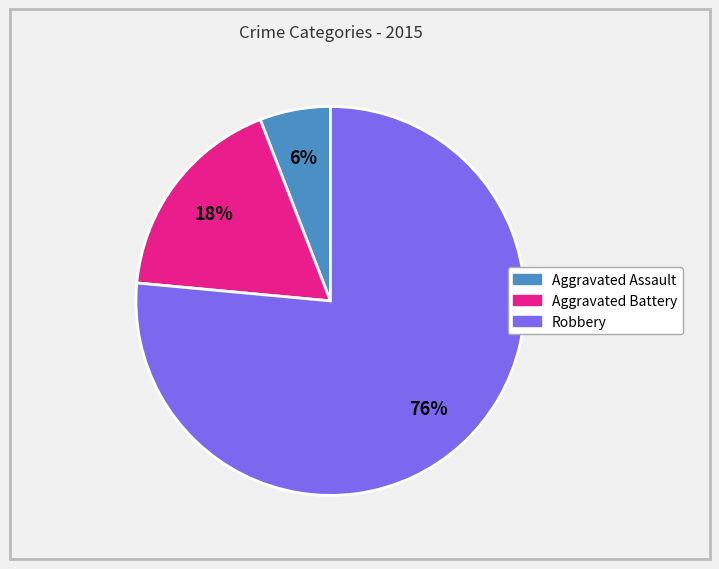

To the nearest percent, what is the combined percentage of Aggravated Battery and Aggravated Assault?

24%